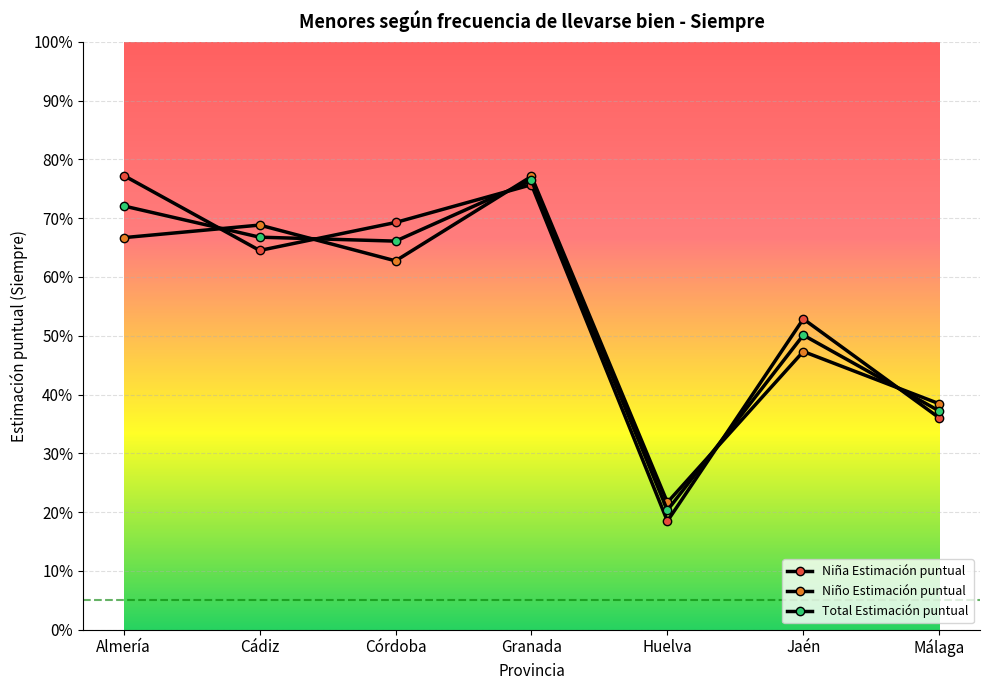

Reading left to right, transcribe all the data shown in this chart.

Niña Estimación puntual: 0.8	0.6	0.7	0.8	0.2	0.5	0.4
Niño Estimación puntual: 0.7	0.7	0.6	0.8	0.2	0.5	0.4
Total Estimación puntual: 0.7	0.7	0.7	0.8	0.2	0.5	0.4